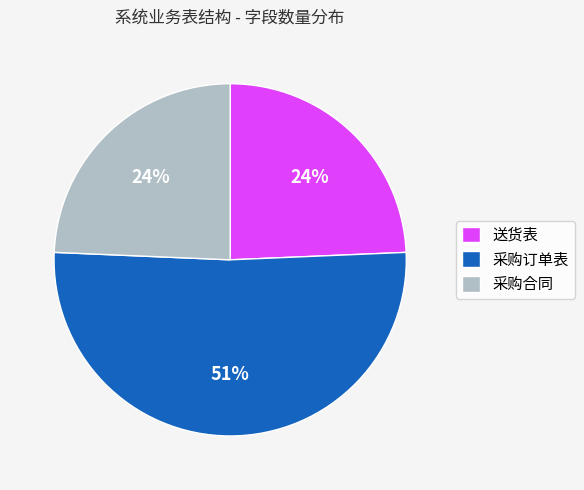

Does 采购合同 represent more than half of the total?

No